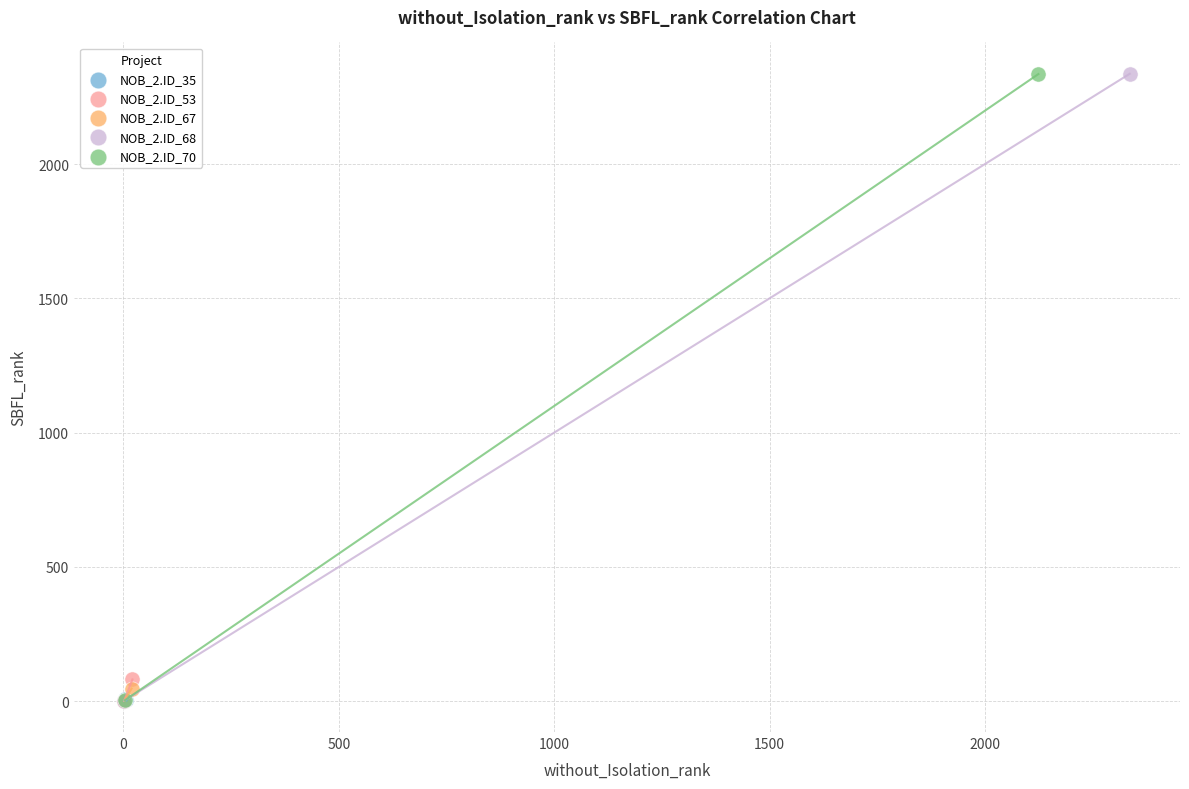

Which series has the widest spread of Y values?

NOB_2.ID_68